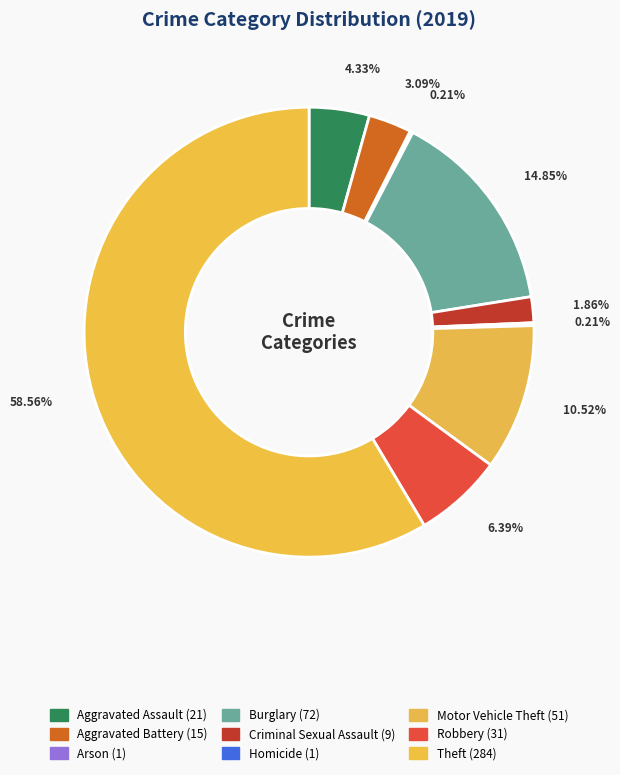

What is the largest slice in the pie chart?

Theft